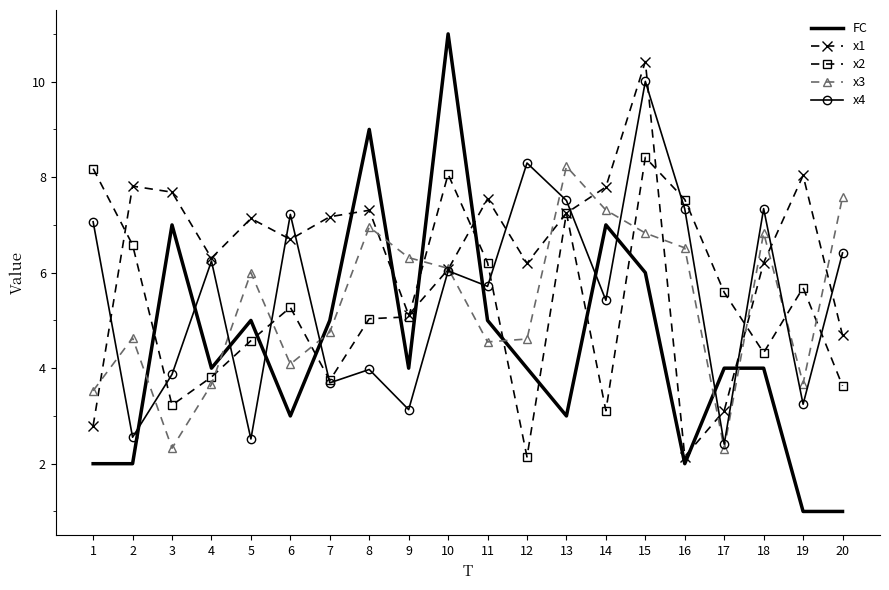

The value of FC at 14 is 4.2. True or false?

False